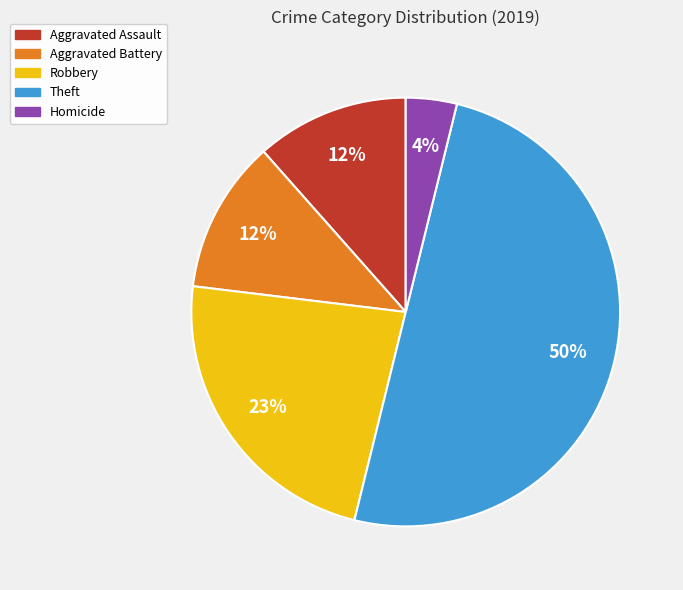

How many slices are in this pie chart?

5